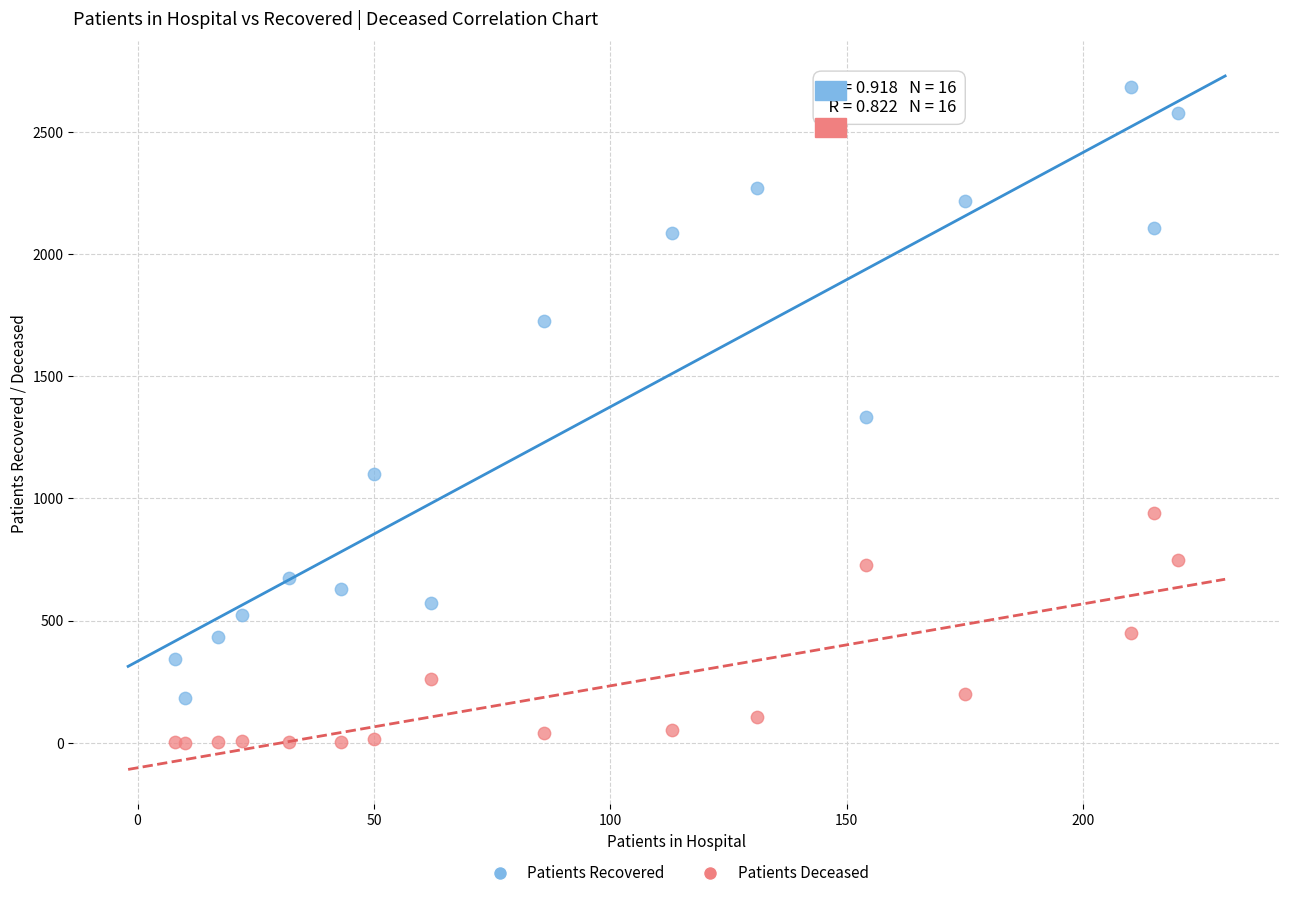

Which series contains the lowest Y value?

Patients Deceased